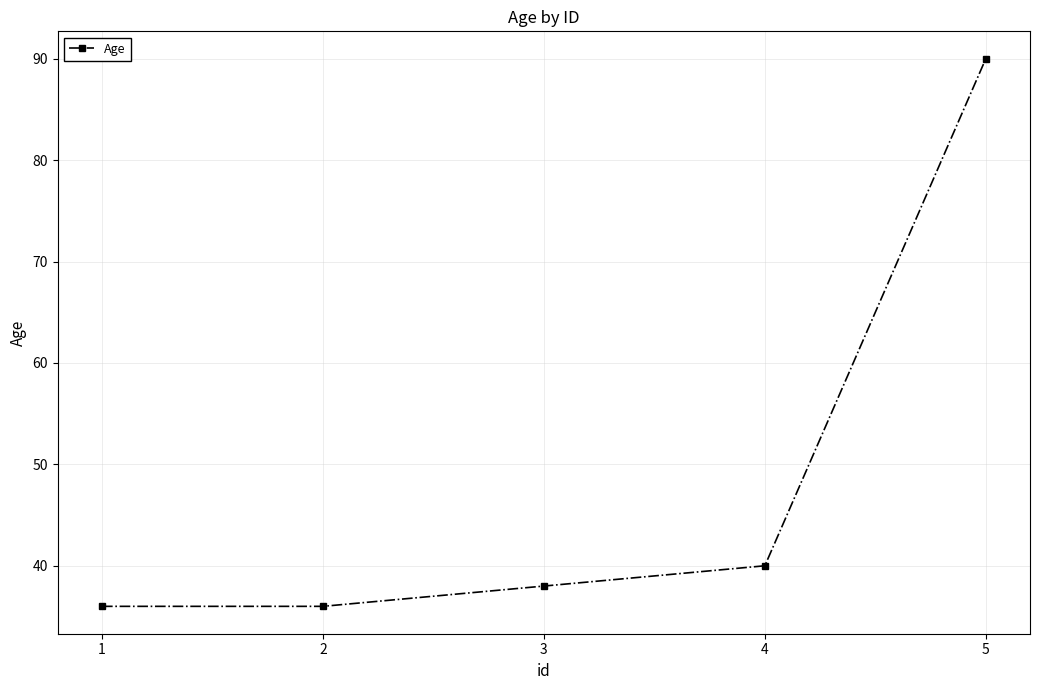

How many lines are shown in the chart?

1